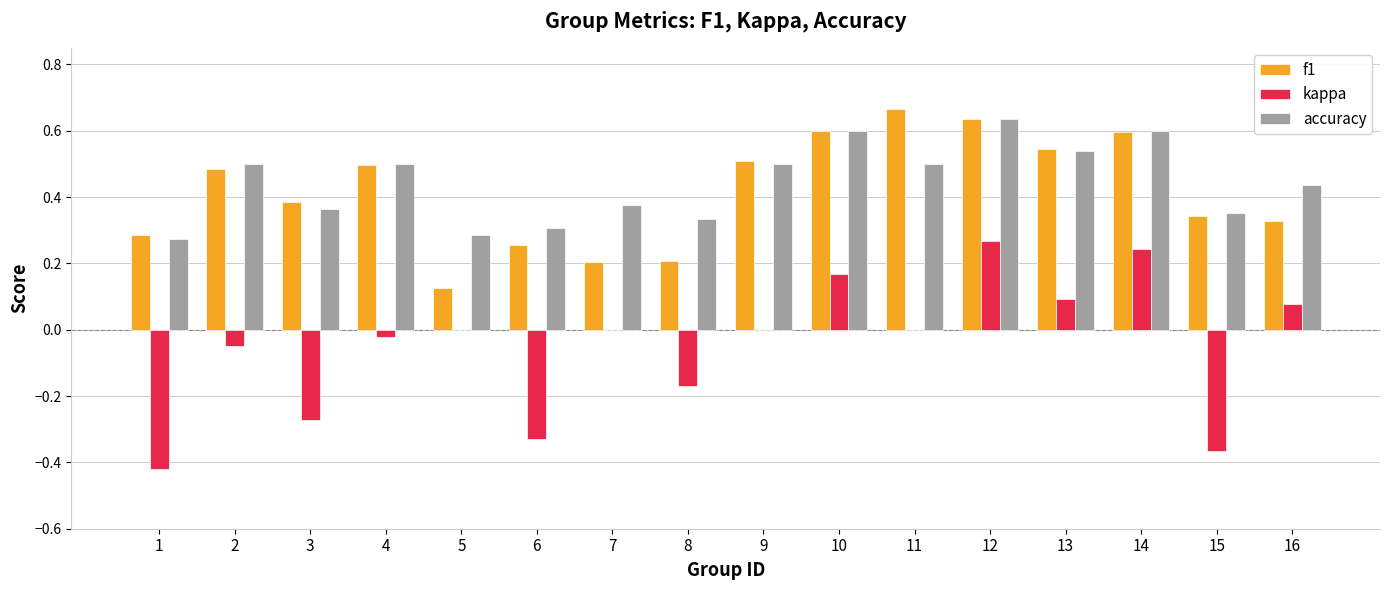

The f1 series shows 0.1 at 16. True or false?

False